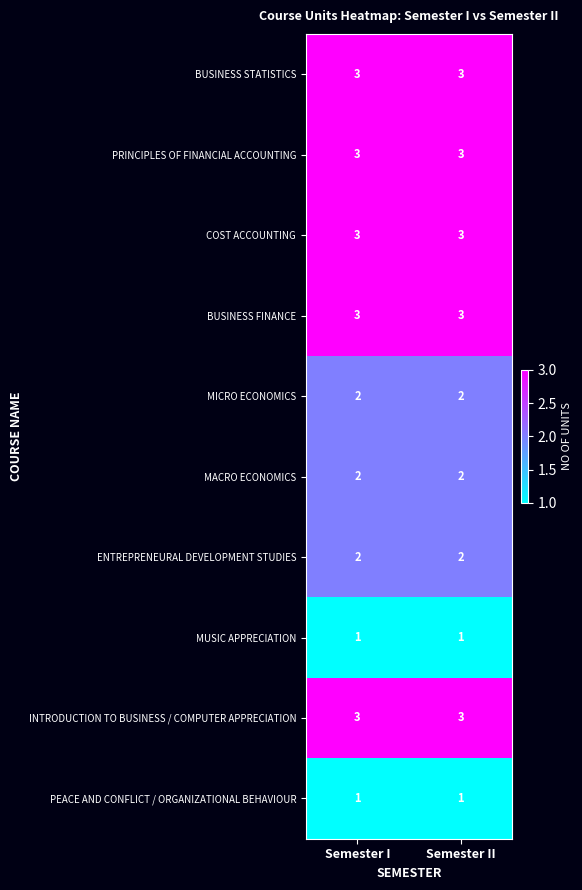

Reading left to right, list all the values displayed in this chart.

BUSINESS STATISTICS: Semester I=3	Semester II=3
PRINCIPLES OF FINANCIAL ACCOUNTING: Semester I=3	Semester II=3
COST ACCOUNTING: Semester I=3	Semester II=3
BUSINESS FINANCE: Semester I=3	Semester II=3
MICRO ECONOMICS: Semester I=2	Semester II=2
MACRO ECONOMICS: Semester I=2	Semester II=2
ENTREPRENEURAL DEVELOPMENT STUDIES: Semester I=2	Semester II=2
MUSIC APPRECIATION: Semester I=1	Semester II=1
INTRODUCTION TO BUSINESS / COMPUTER APPRECIATION: Semester I=3	Semester II=3
PEACE AND CONFLICT / ORGANIZATIONAL BEHAVIOUR: Semester I=1	Semester II=1